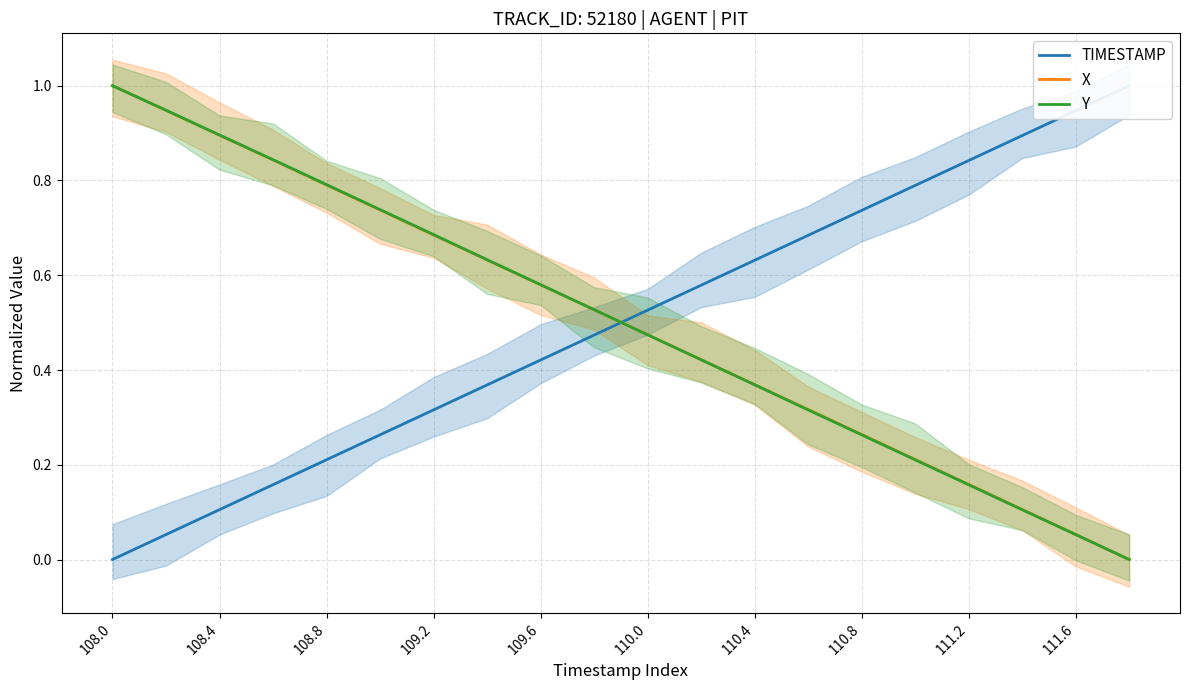

The value of Y at 108.8 is 0.8. True or false?

True